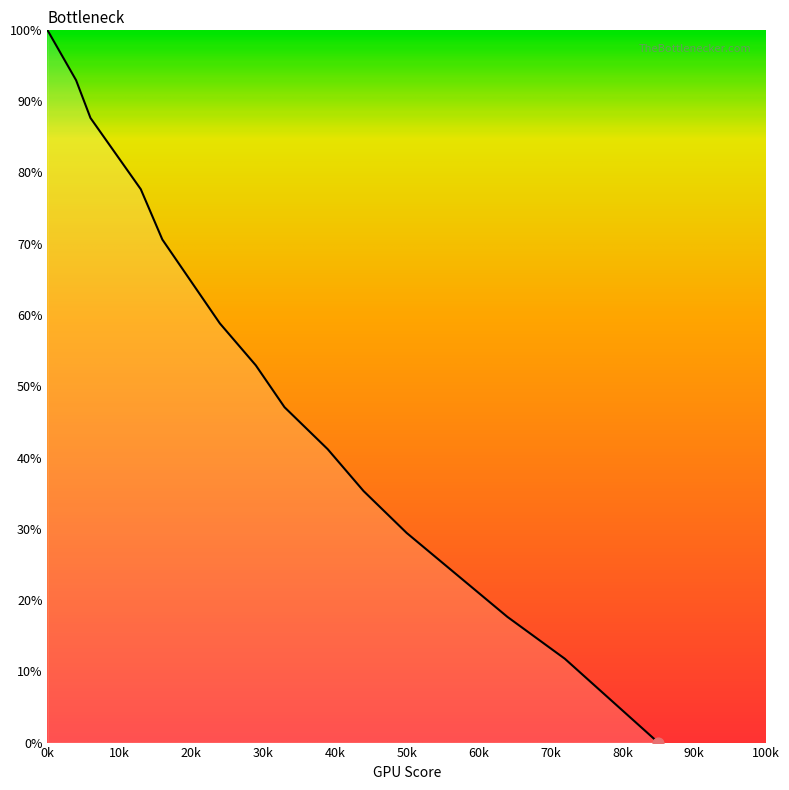

Does the chart have visible grid lines?

No